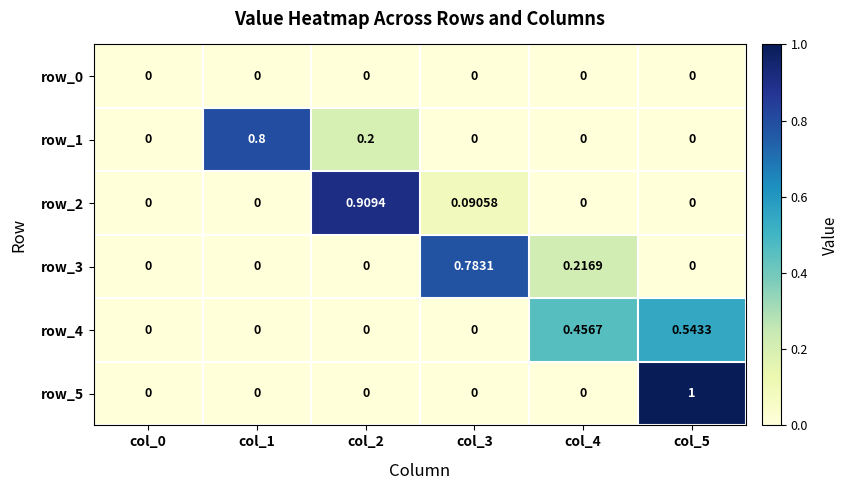

Is the value of row_3 at col_4 greater than the value of row_2 at col_5?

Yes